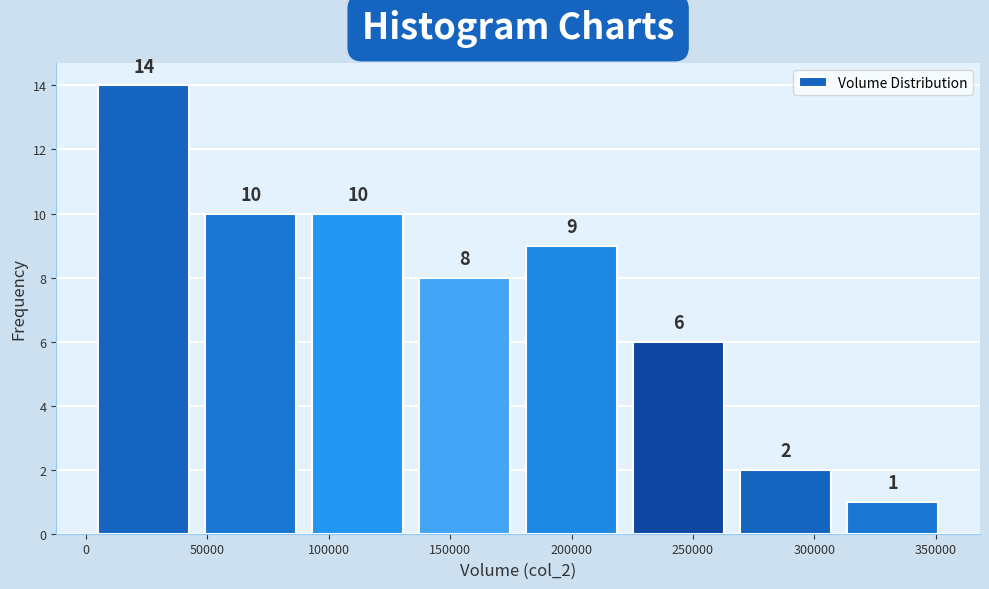

Over which range of the x-axis is the bar tallest?

0 to 45000